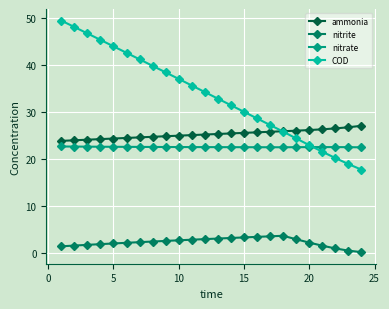

What is the maximum value shown in the chart?

49.5